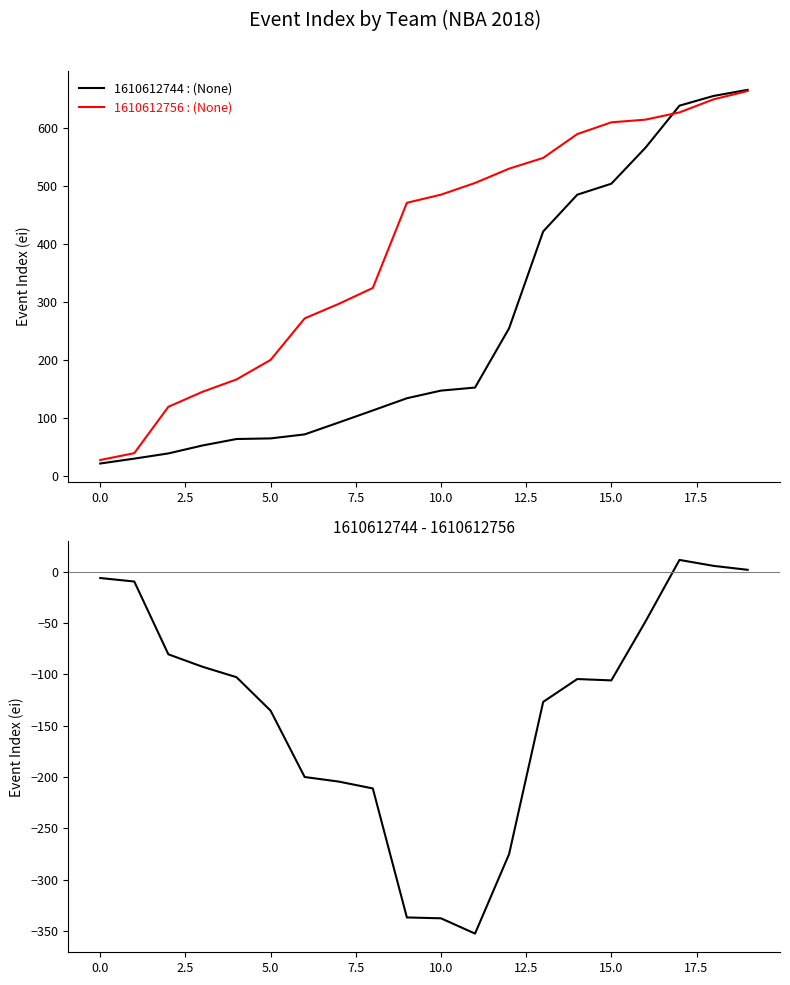

The 1610612744 - 1610612756 series shows -272.9 at 15.0. True or false?

False